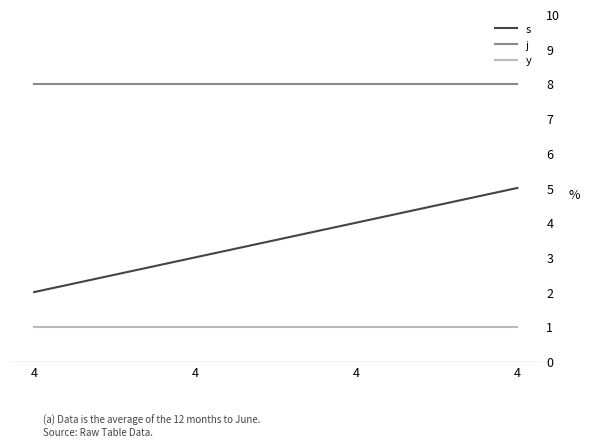

How many lines are shown in the chart?

3